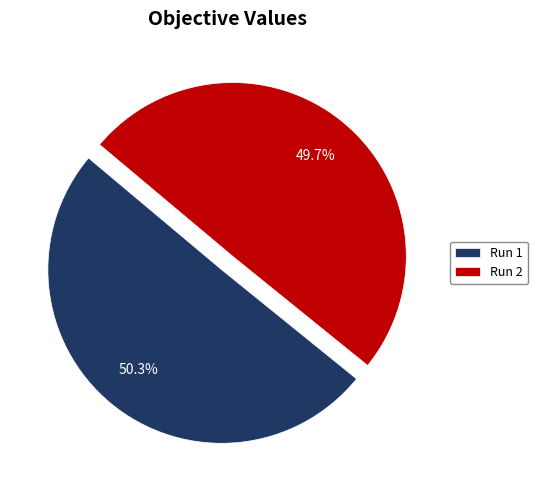

Rank the categories by value from lowest to highest.

Run 2, Run 1